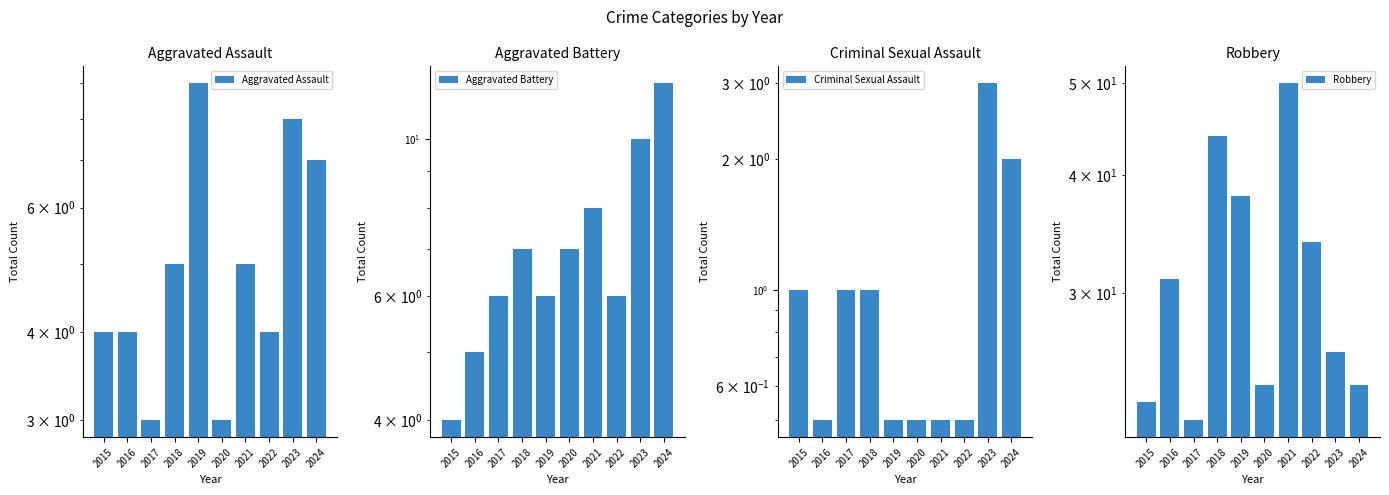

What is the total value across all series at 2015?

32.0